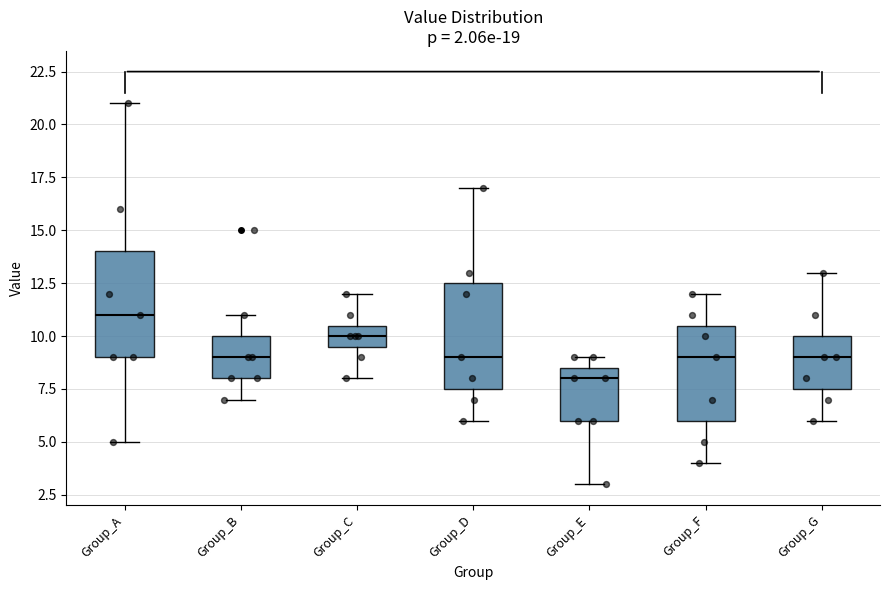

Which box's median line is the lowest?

Group_E